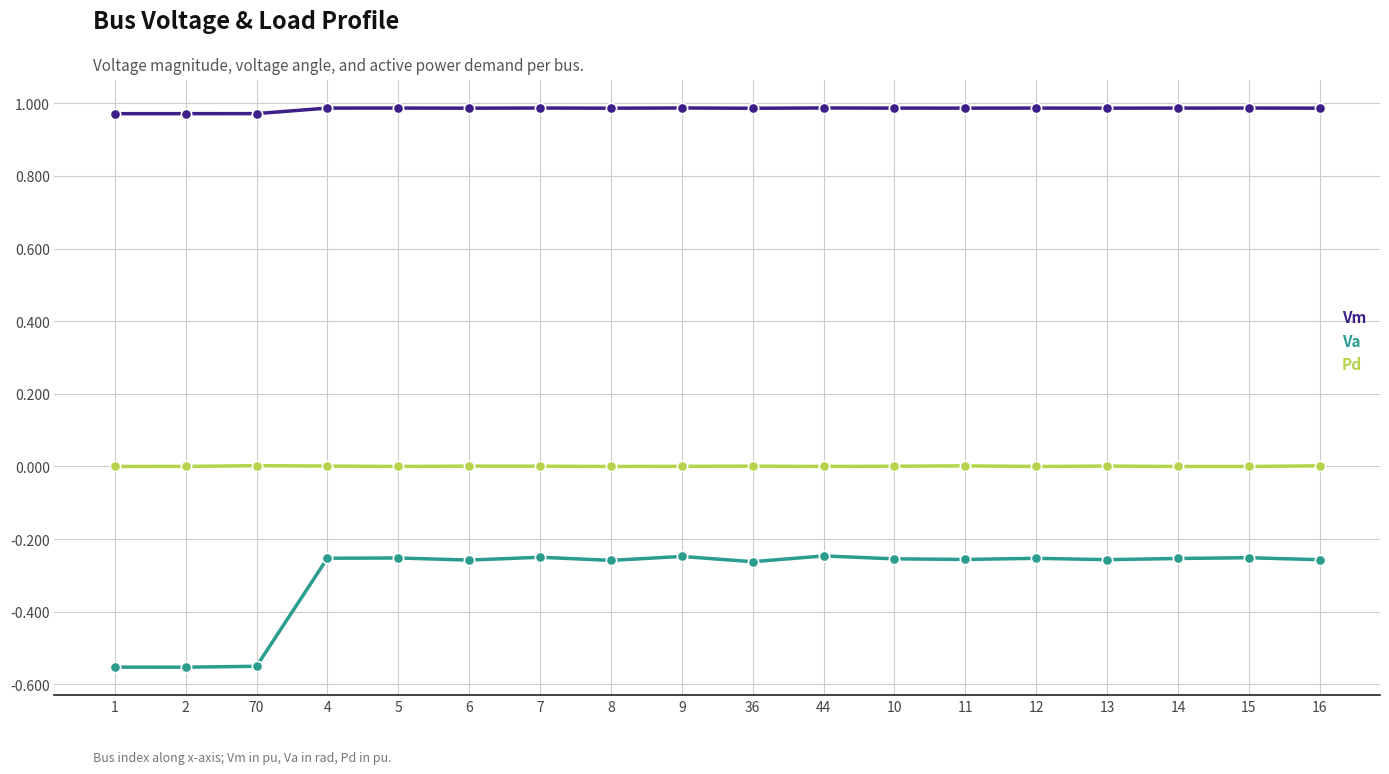

Rank the series by their average value, from highest to lowest.

Vm, Pd, Va